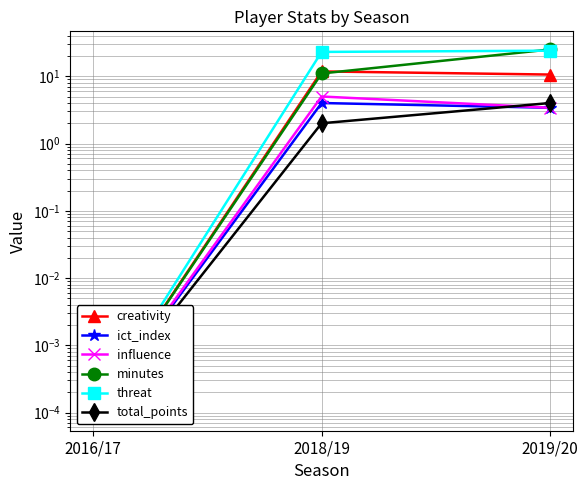

What is the value of the creativity point at the 2nd from the left?

11.8